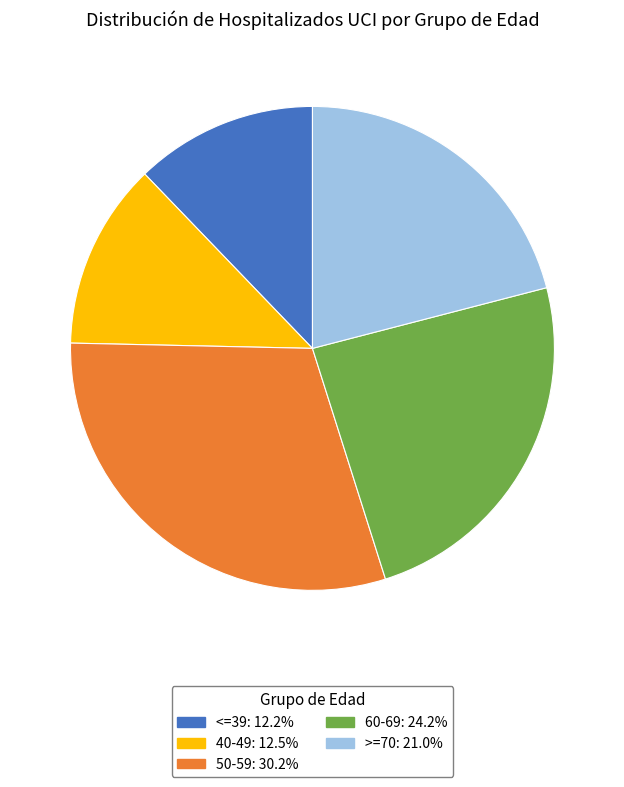

Combined, do >=70 and 50-59 account for over 50%?

Yes